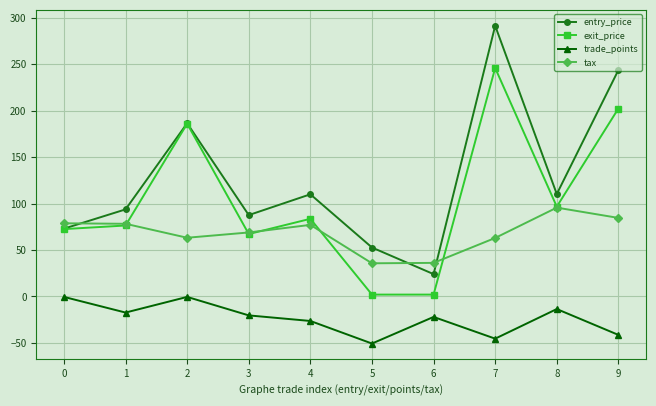

List the series in order of their peak value, highest first.

entry_price, exit_price, tax, trade_points